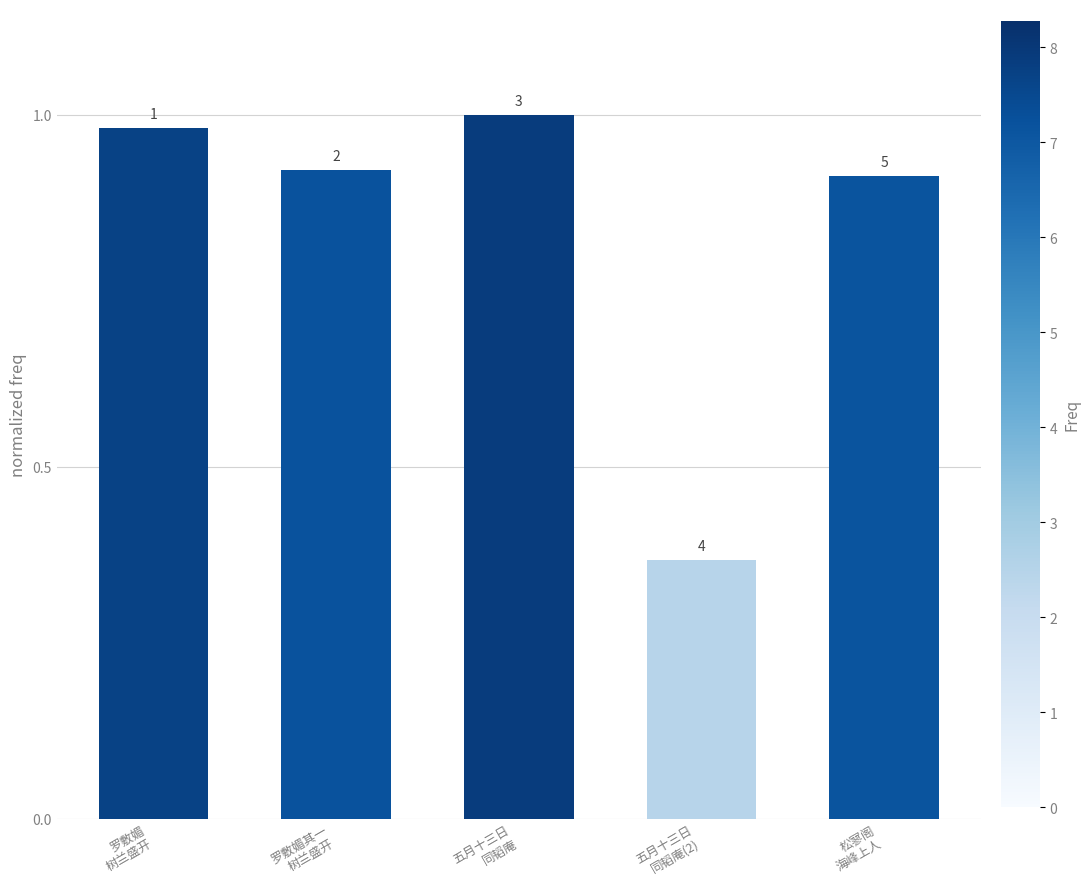

Does the chart contain any negative values?

No